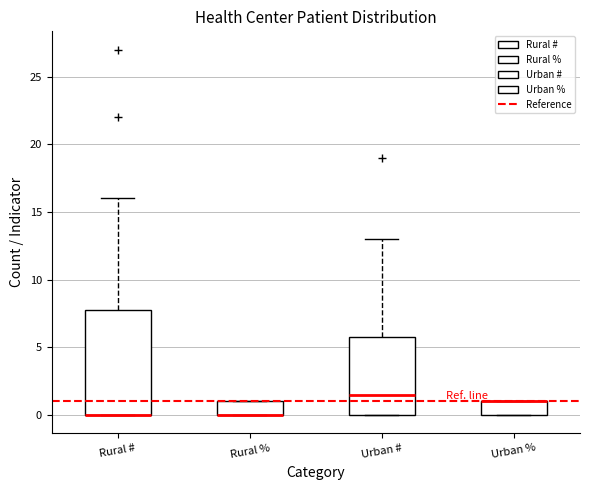

Reading left to right, read every box against the y-axis: the position of its median line, the range the box covers, and the ends of its whiskers. The values are not printed on the chart, so give them approximately, as read against the axis.

Rural #: median 0.0 (drawn on the box's lower edge), box 0.0 to 8.0, whiskers 0.0 to 16.0
Rural %: median 0.0 (drawn on the box's lower edge), box 0.0 to 1.0, whiskers 0.0 to 1.0
Urban #: median 1.5, box 0.0 to 6.0, whiskers 0.0 to 13.0
Urban %: median 1.0 (drawn on the box's upper edge), box 0.0 to 1.0, whiskers 0.0 to 1.0